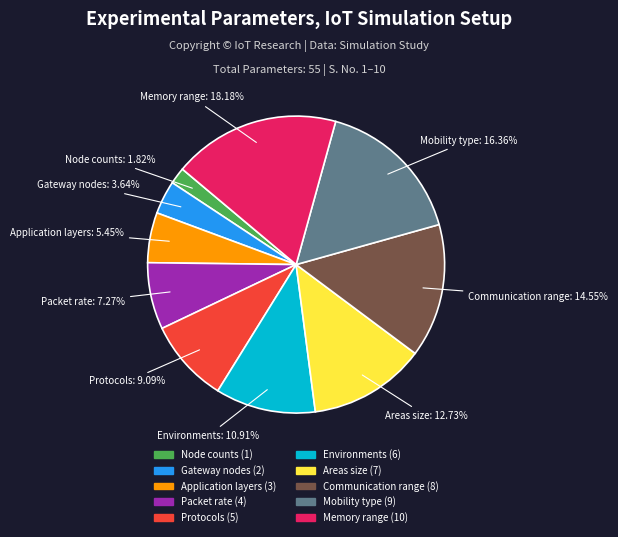

Does any single category account for the majority?

No